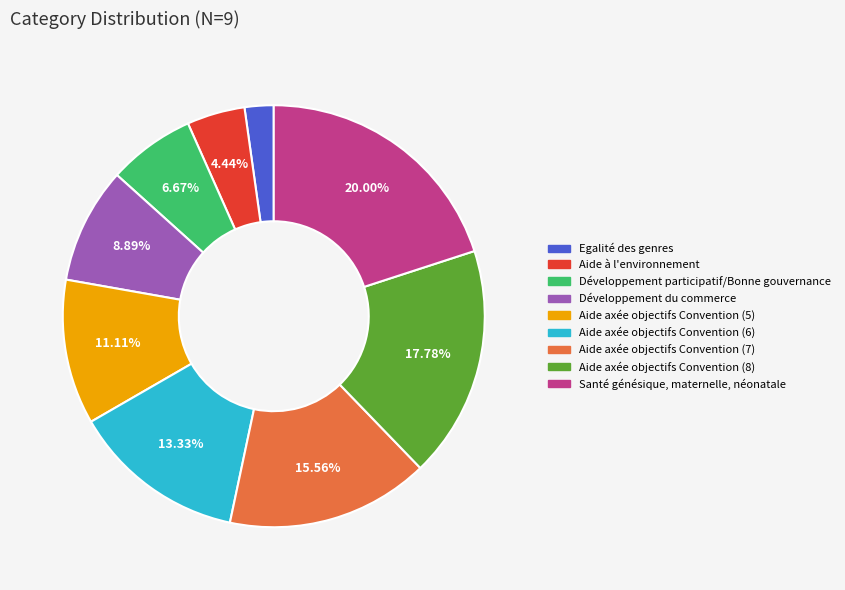

Approximately how many times larger is the value at Développement participatif/Bonne gouvernance compared to Egalité des genres?

3.0